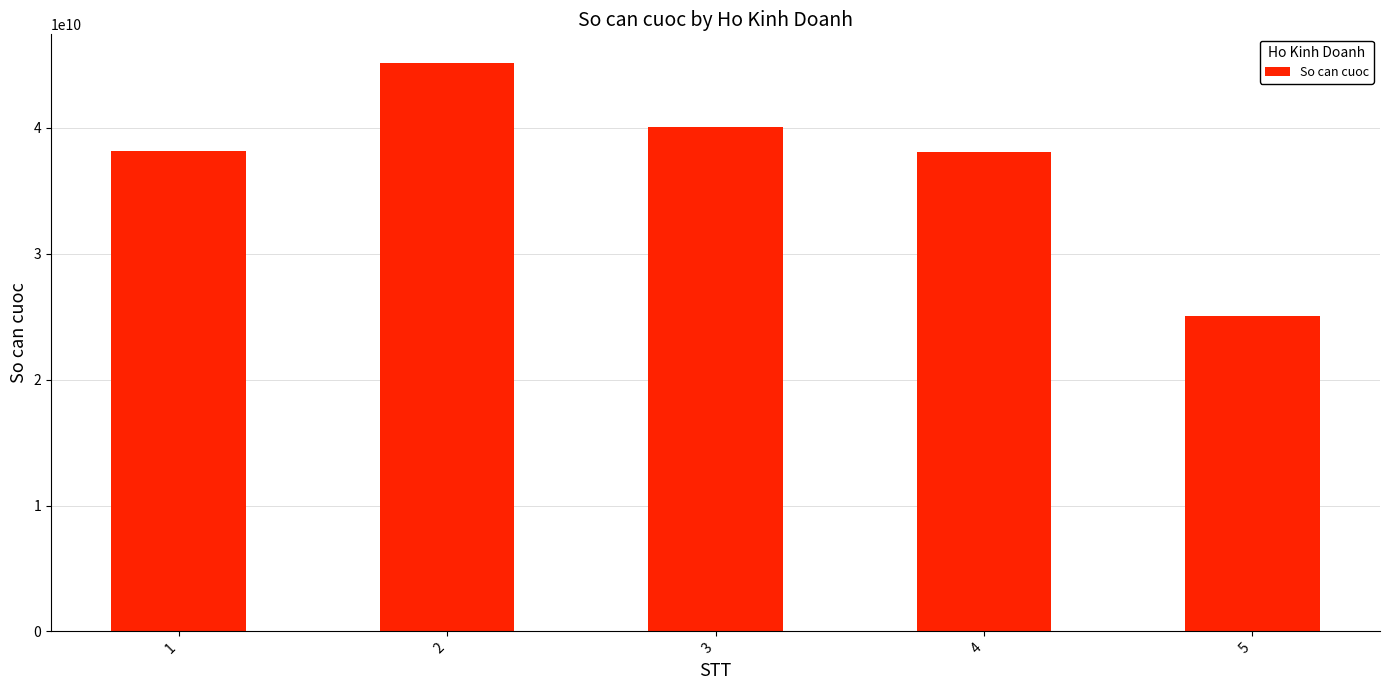

Does the chart contain stacked bars?

No